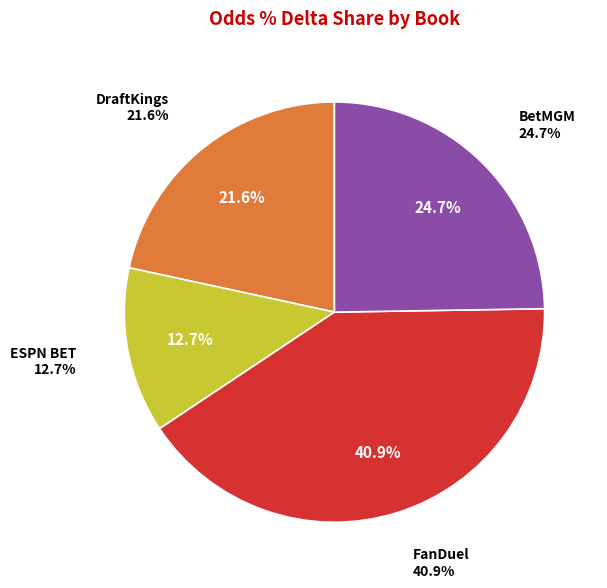

Which has a higher value, ESPN BET or FanDuel?

FanDuel